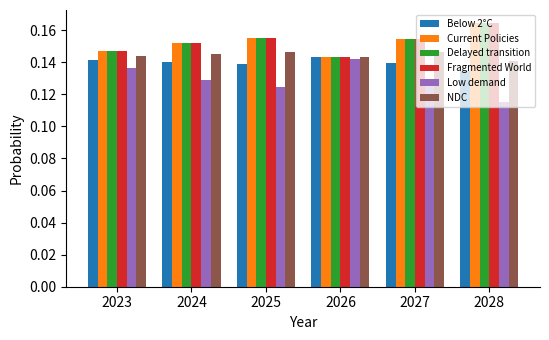

What is the total value across all series at 2024?

0.9